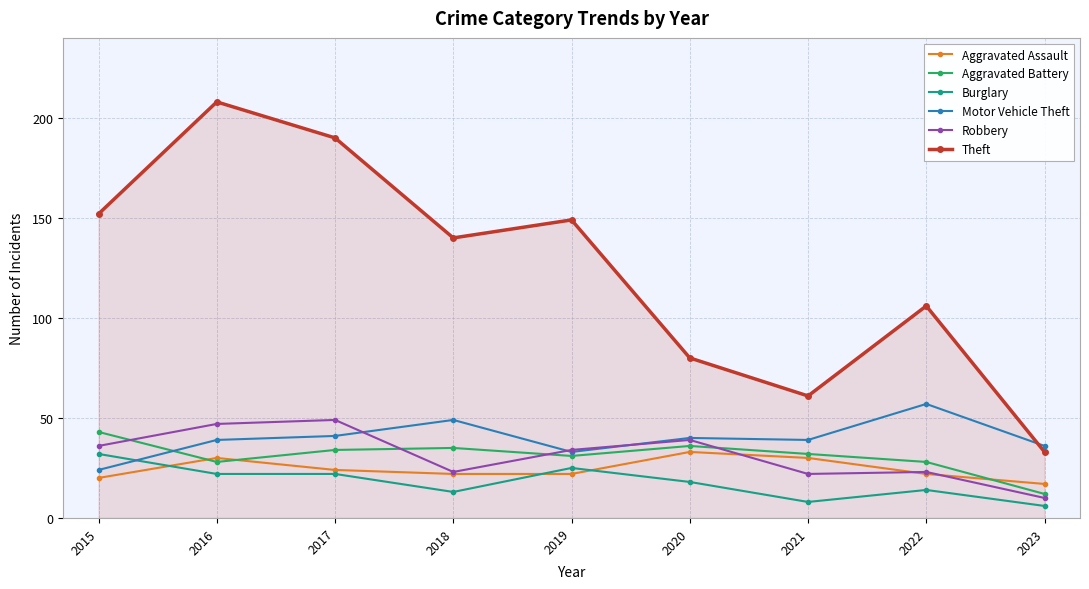

Reading right to left, what are all the values shown in this chart?

Aggravated Assault: 2023=17	2022=22	2021=30	2020=33	2019=22	2018=22	2017=24	2016=30	2015=20
Aggravated Battery: 2023=12	2022=28	2021=32	2020=36	2019=31	2018=35	2017=34	2016=28	2015=43
Burglary: 2023=6	2022=14	2021=8	2020=18	2019=25	2018=13	2017=22	2016=22	2015=32
Motor Vehicle Theft: 2023=36	2022=57	2021=39	2020=40	2019=33	2018=49	2017=41	2016=39	2015=24
Robbery: 2023=10	2022=23	2021=22	2020=39	2019=34	2018=23	2017=49	2016=47	2015=36
Theft: 2023=33	2022=106	2021=61	2020=80	2019=149	2018=140	2017=190	2016=208	2015=152